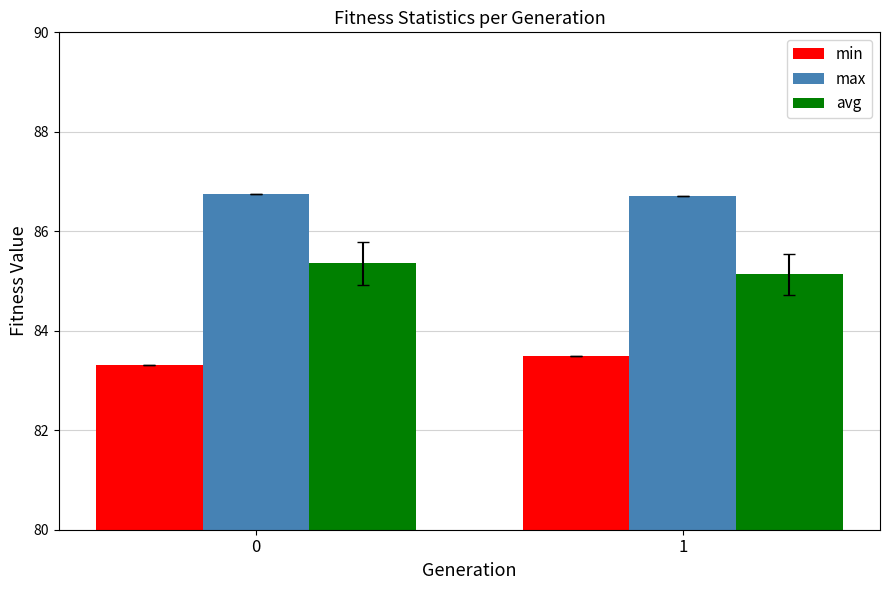

At how many categories does at least one series exceed 85?

2